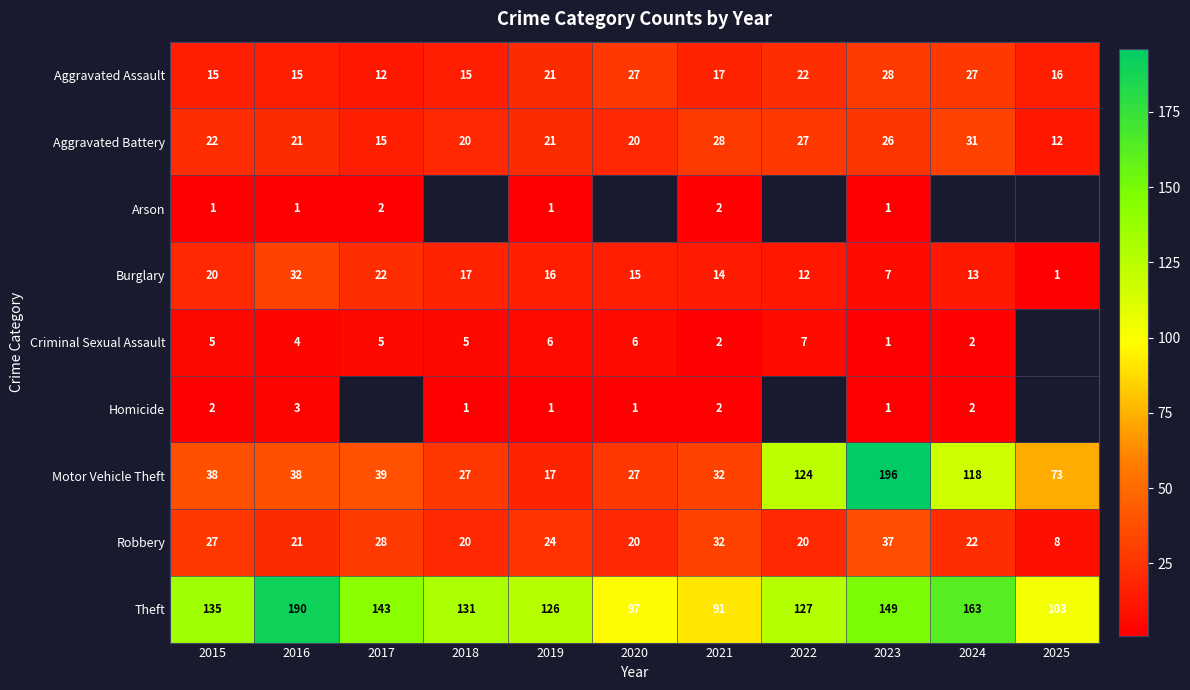

Between 2016 and 2021, which series saw the biggest shift?

Theft